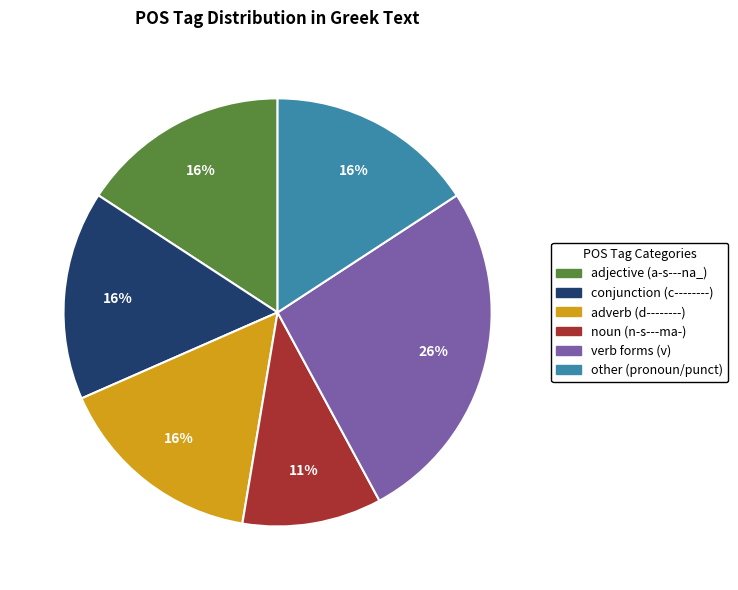

How many segments does this pie chart have?

6